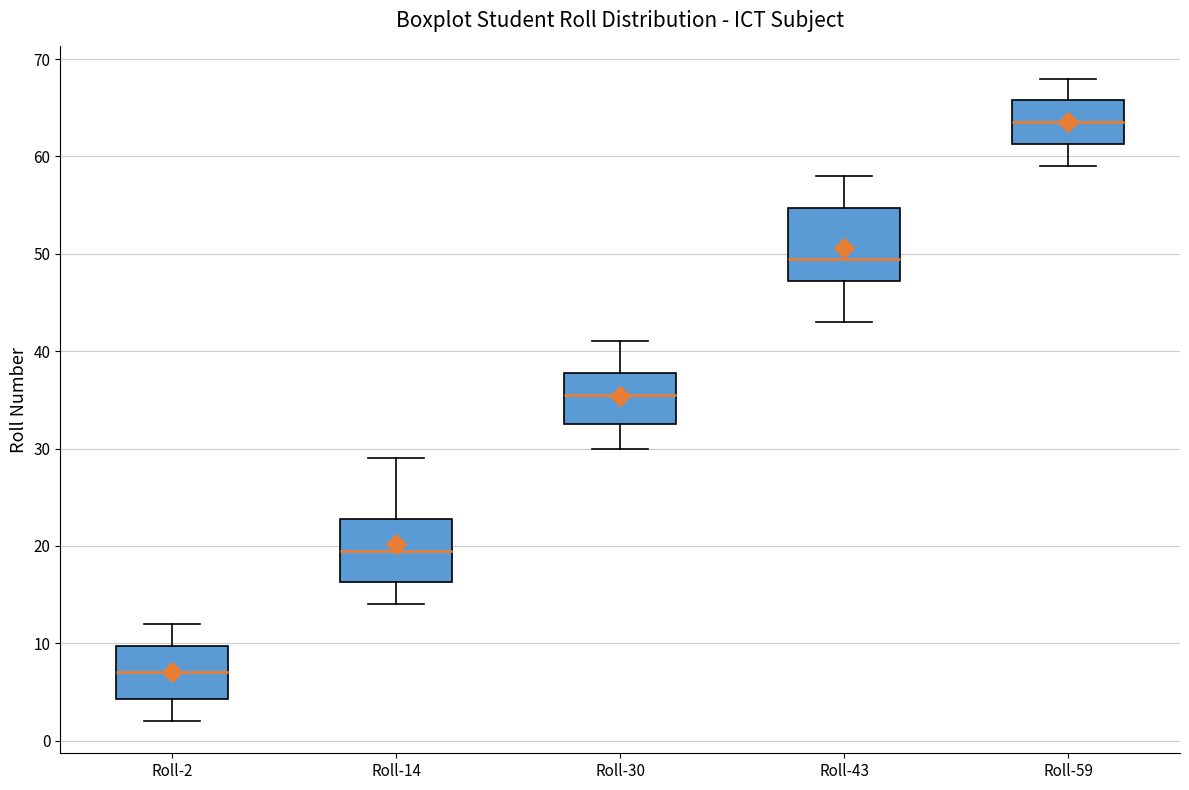

Comparing the boxes themselves (not the whiskers), which one is the tallest?

Roll-43